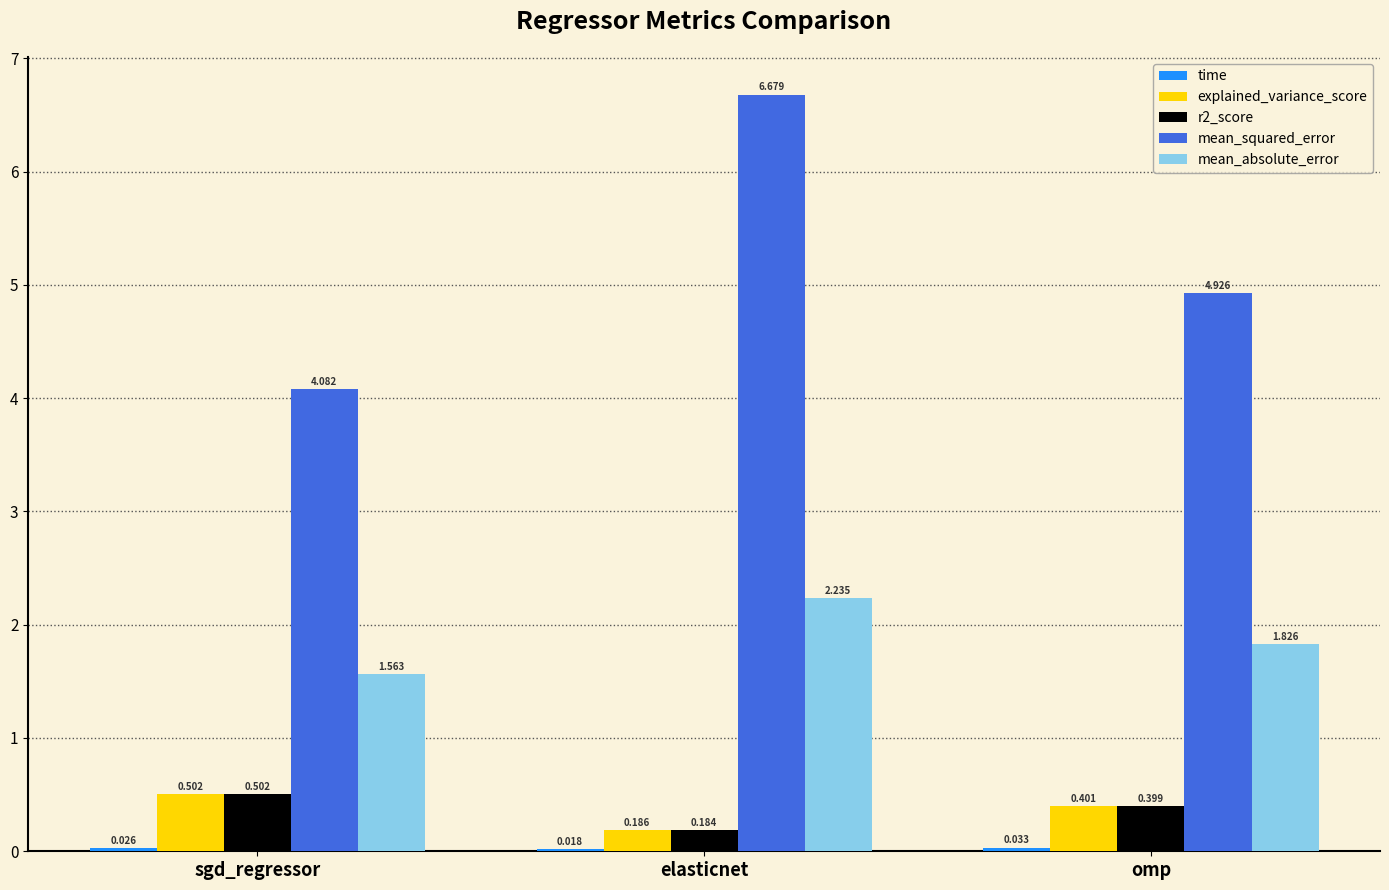

At which category is the sum across all series the highest?

elasticnet